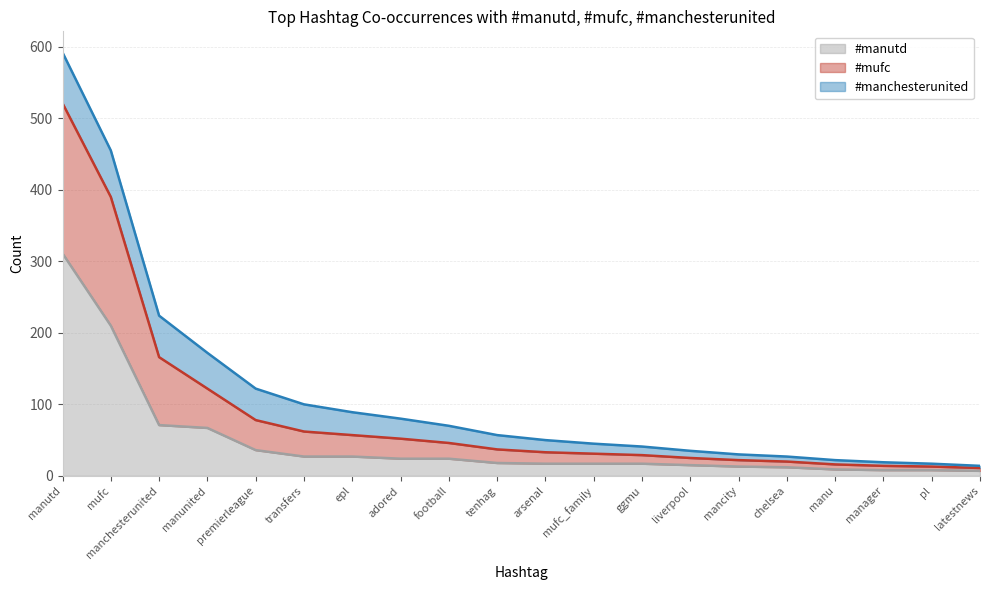

True or false: #manutd has more than 1 interior local peaks.

False